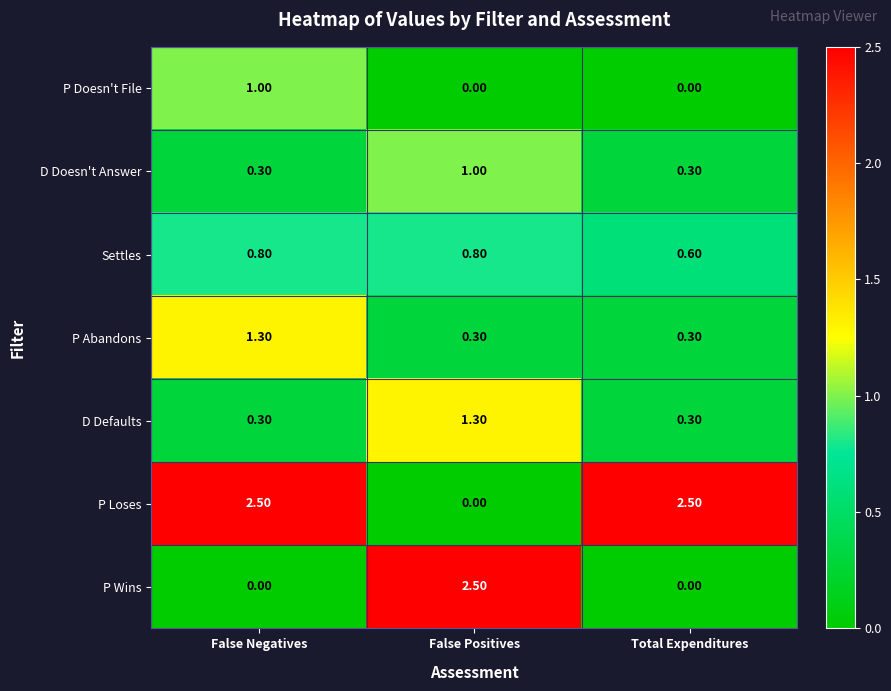

What is the total value across all series at Total Expenditures?

4.0